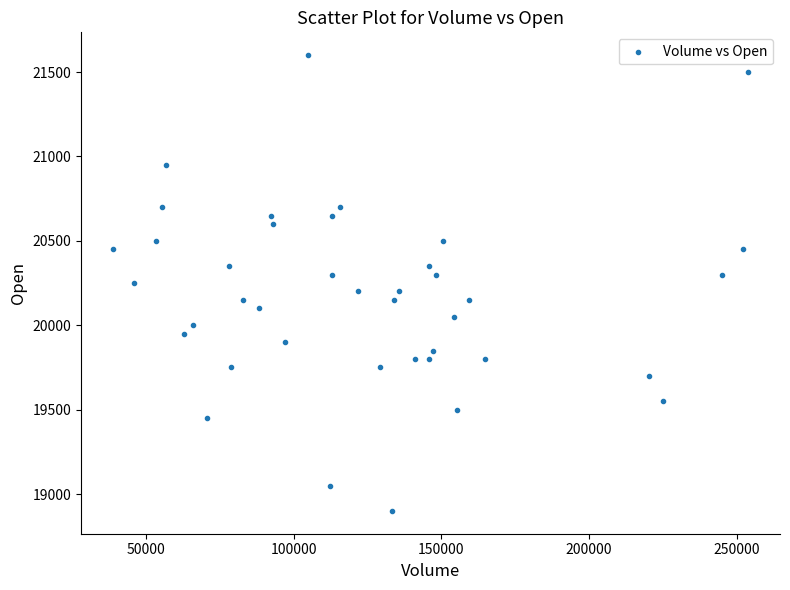

What is the range of Y values (max minus min)?

2700